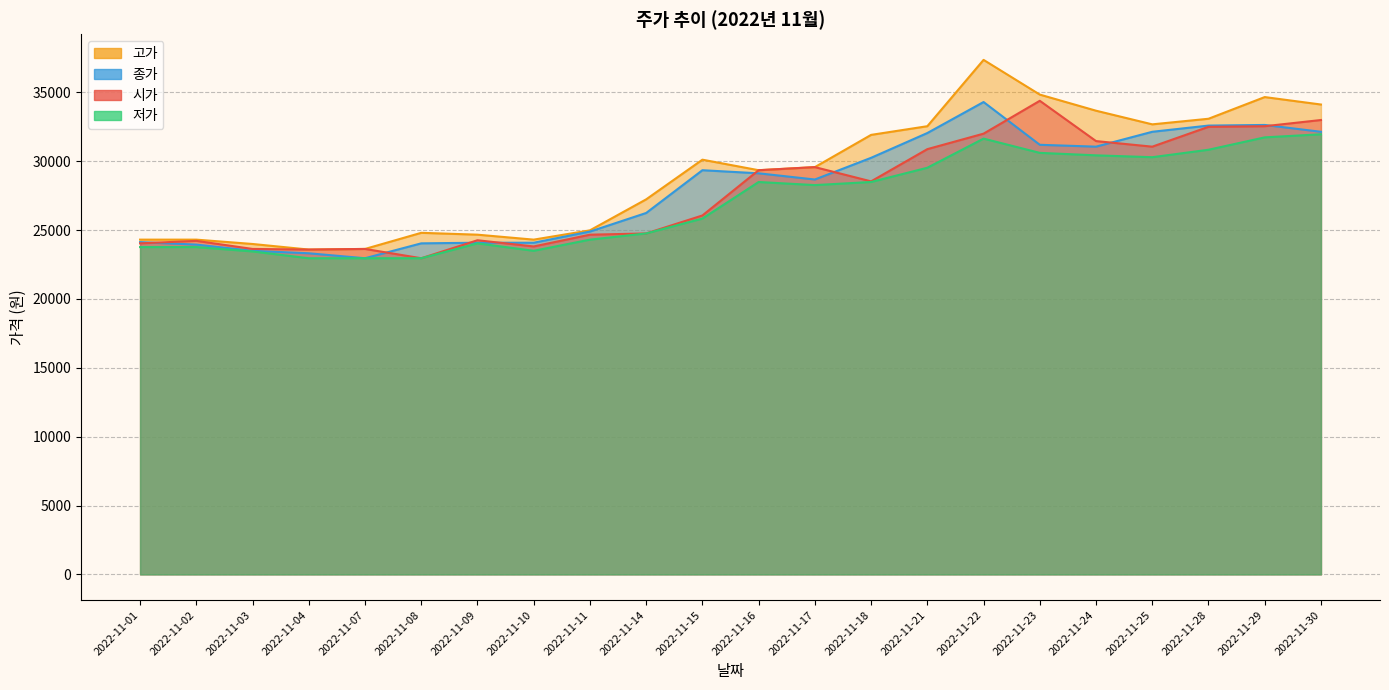

What is the sum of the 종가 values at 2022-11-01 and 2022-11-11?

49027